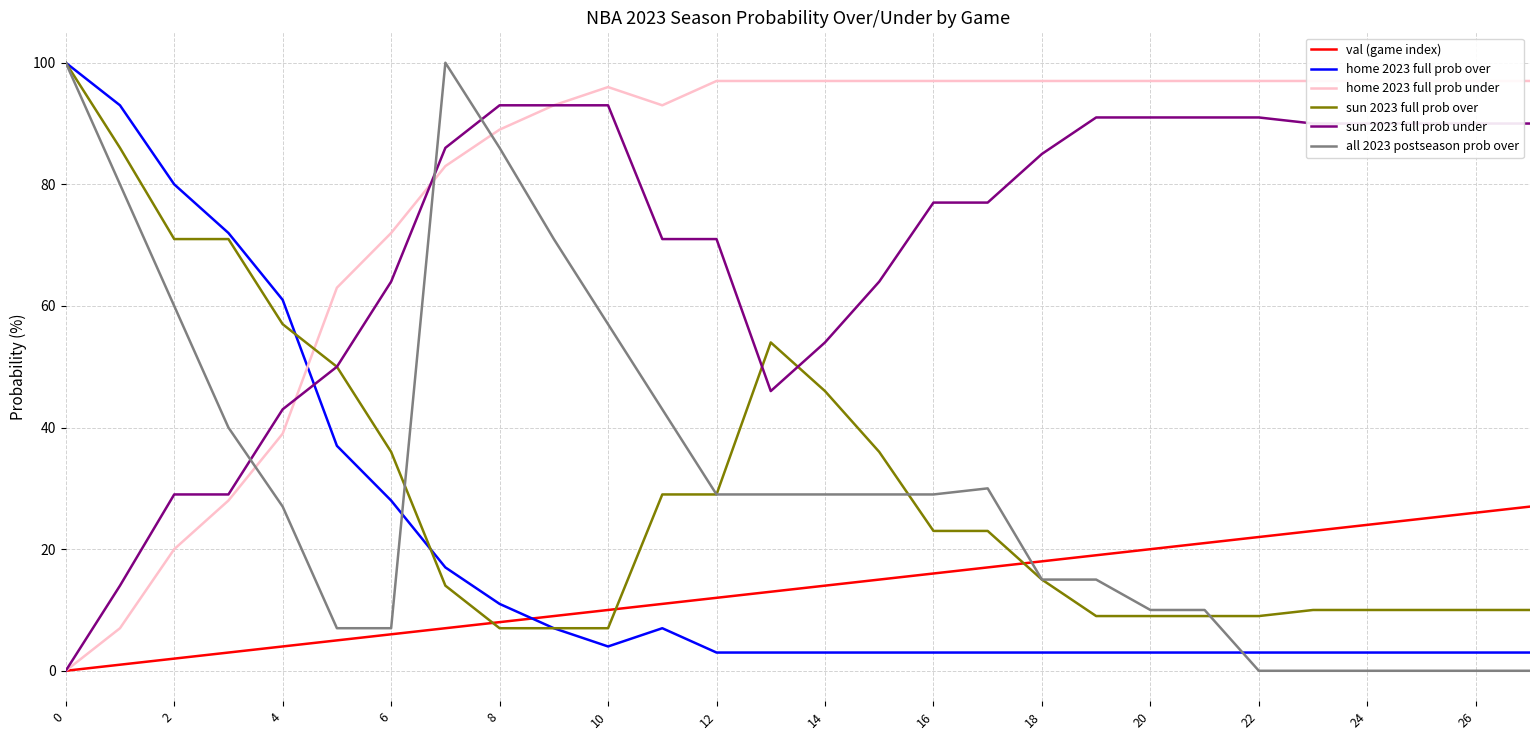

Is it true that home 2023 full prob under equals 136 at 16?

False